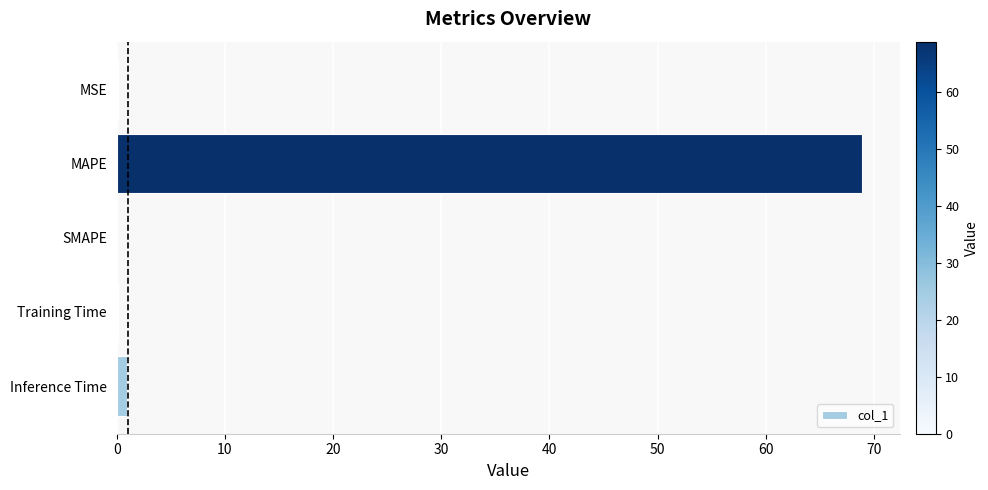

Does the chart contain stacked bars?

No